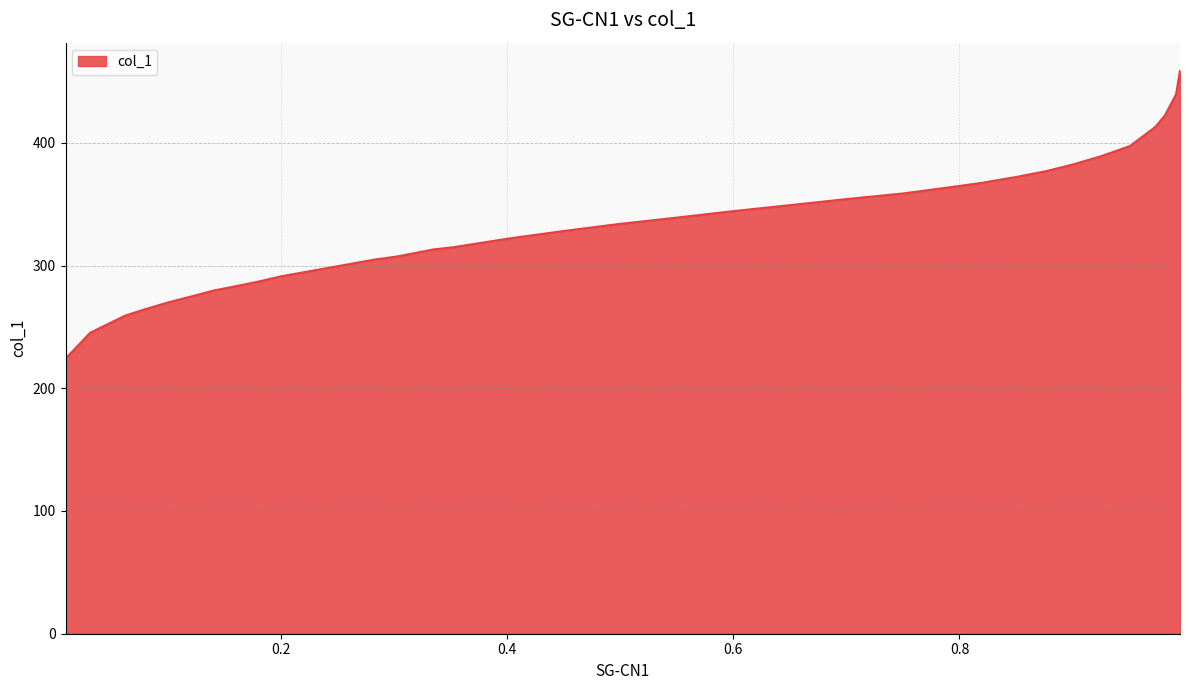

What is the difference between the second highest and second lowest values?

194.3